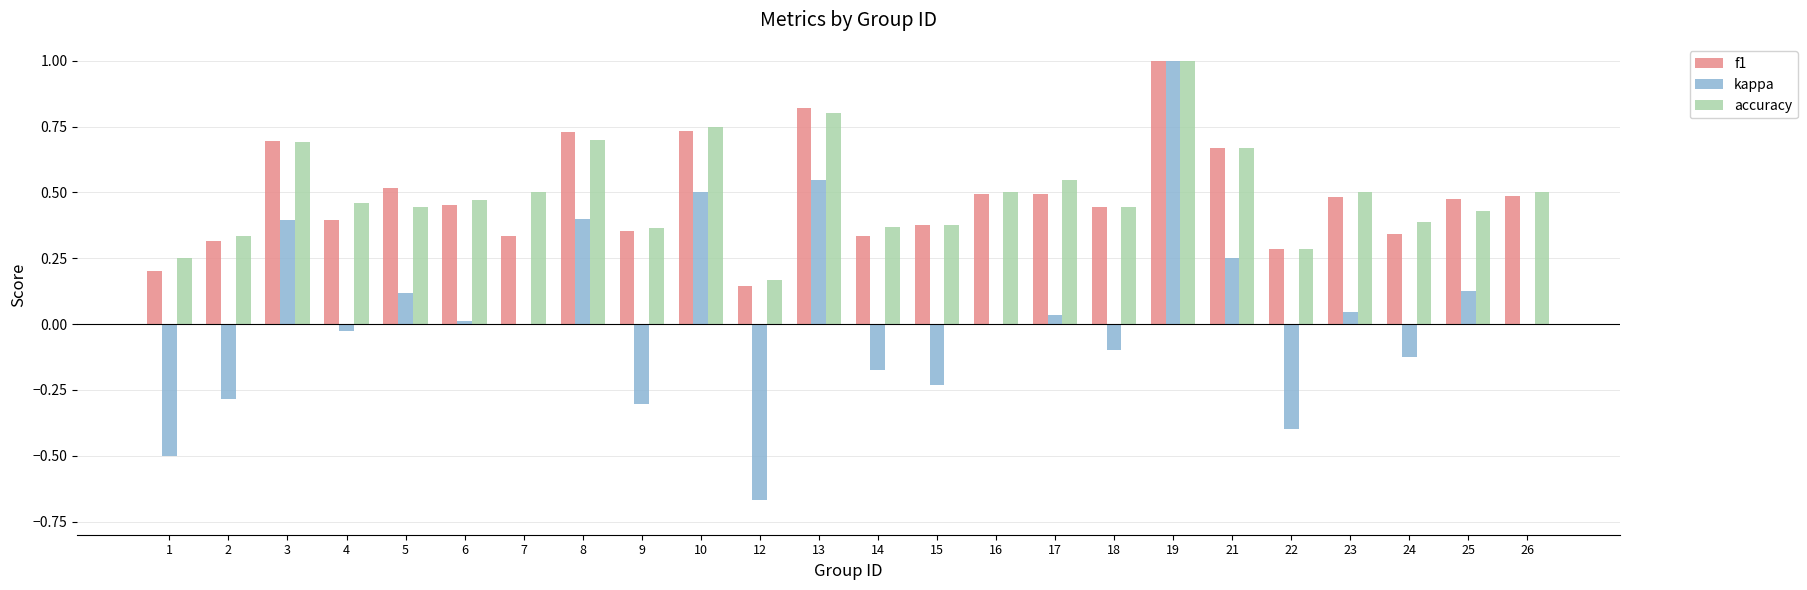

At which label is accuracy closest to 0?

12